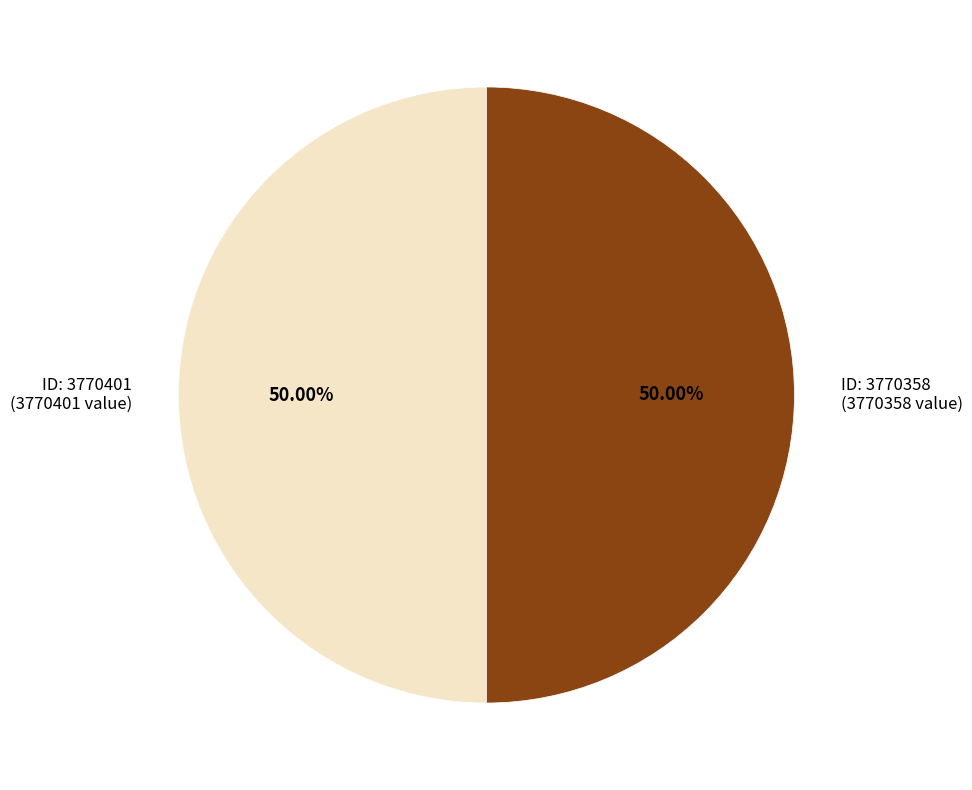

Do ID: 3770358 (3770358 value) and ID: 3770401 (3770401 value) together represent more than half of the pie?

Yes